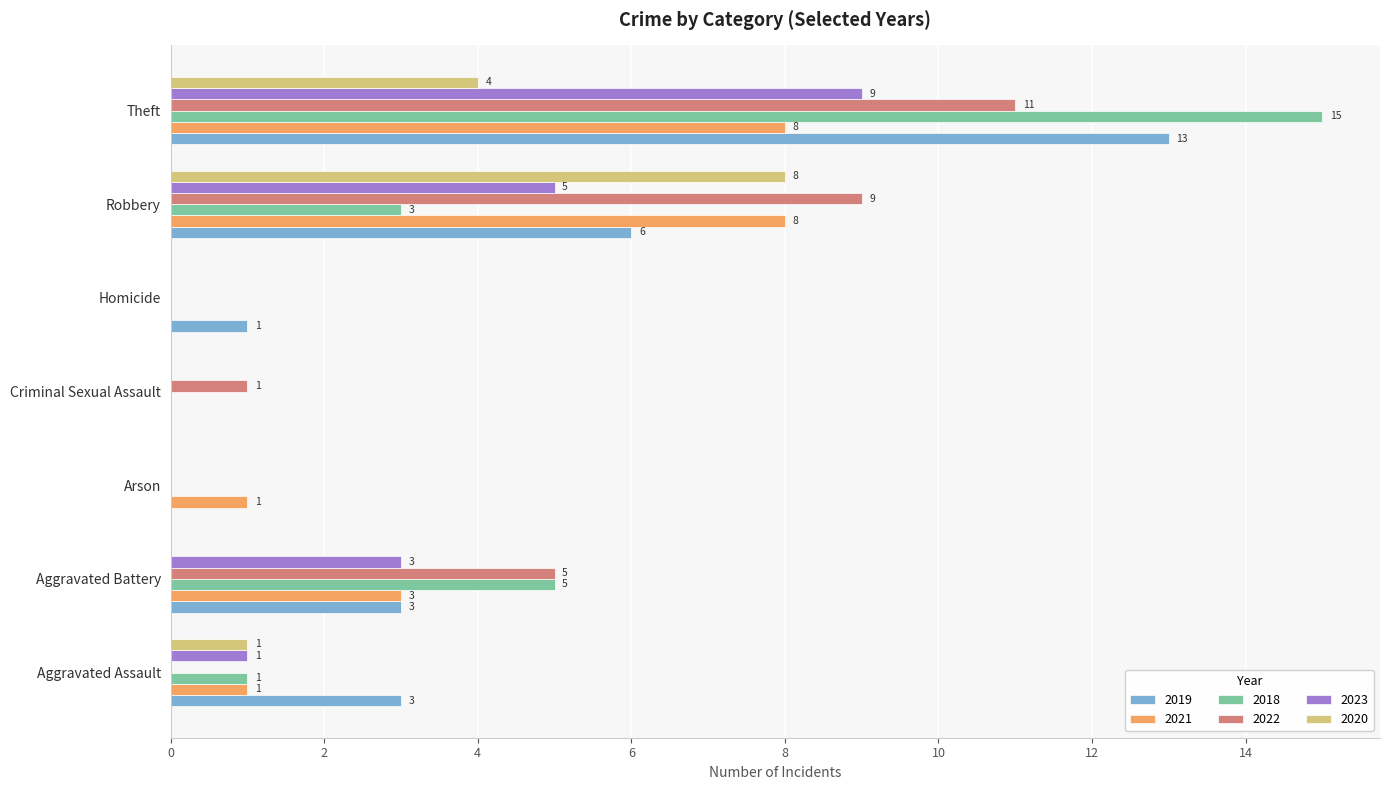

Which series changed the most between Robbery and Theft?

2018